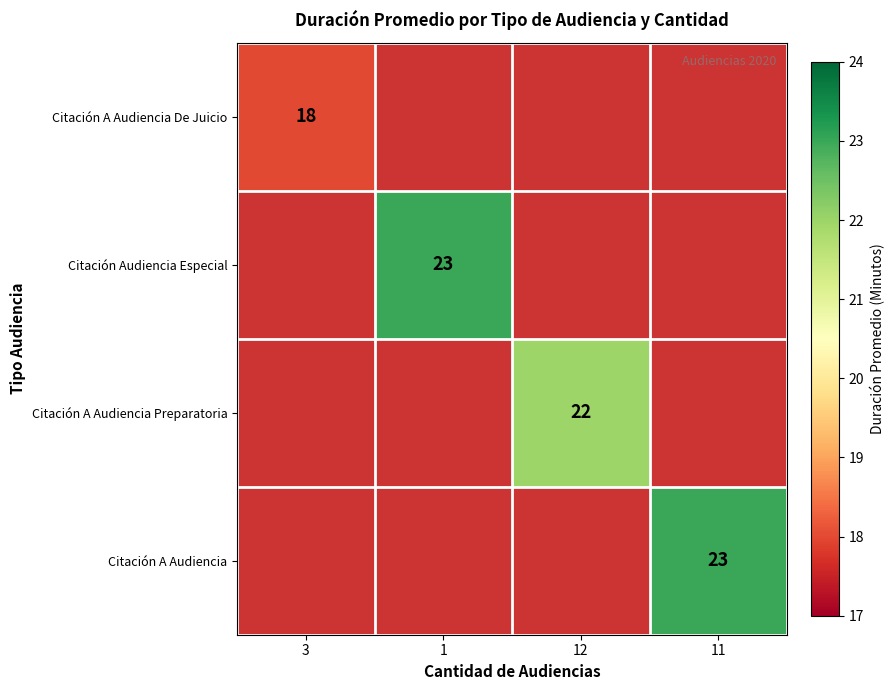

The Citación A Audiencia series shows 23 at 11. True or false?

True